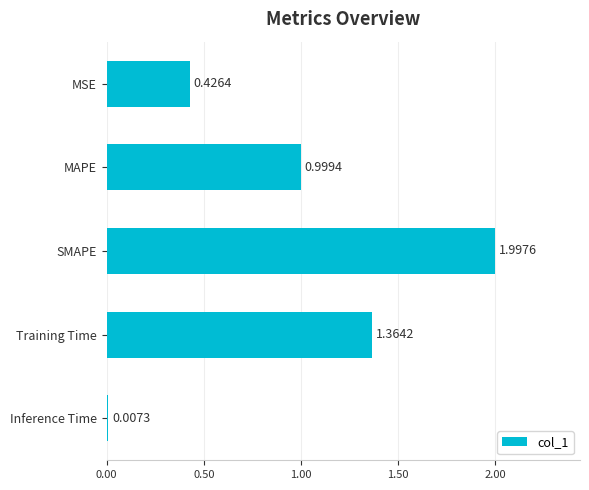

What is the ratio of the value at MSE to the value at Training Time?

0.3